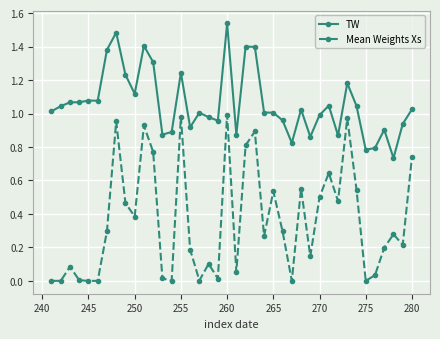

True or false: Mean Weights Xs has more than 0 interior local peaks.

True